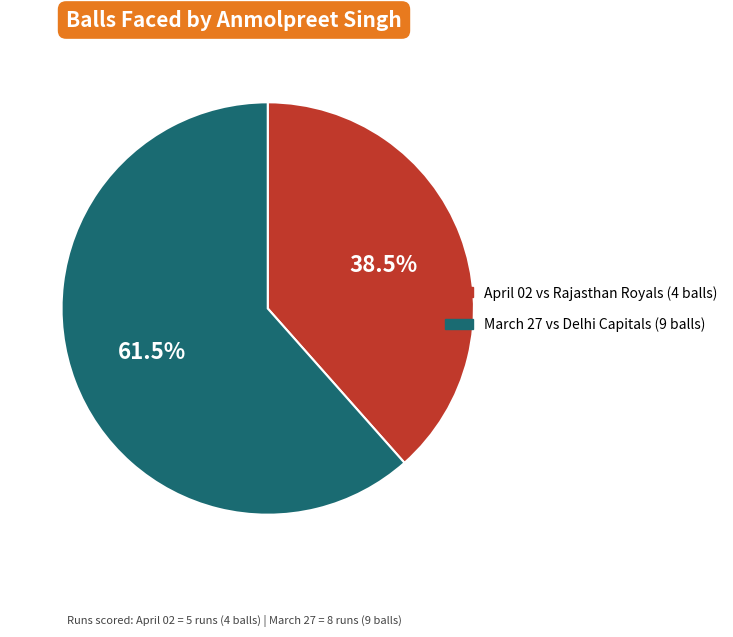

To the nearest percent, what is the difference between the largest and smallest slice percentages?

23%